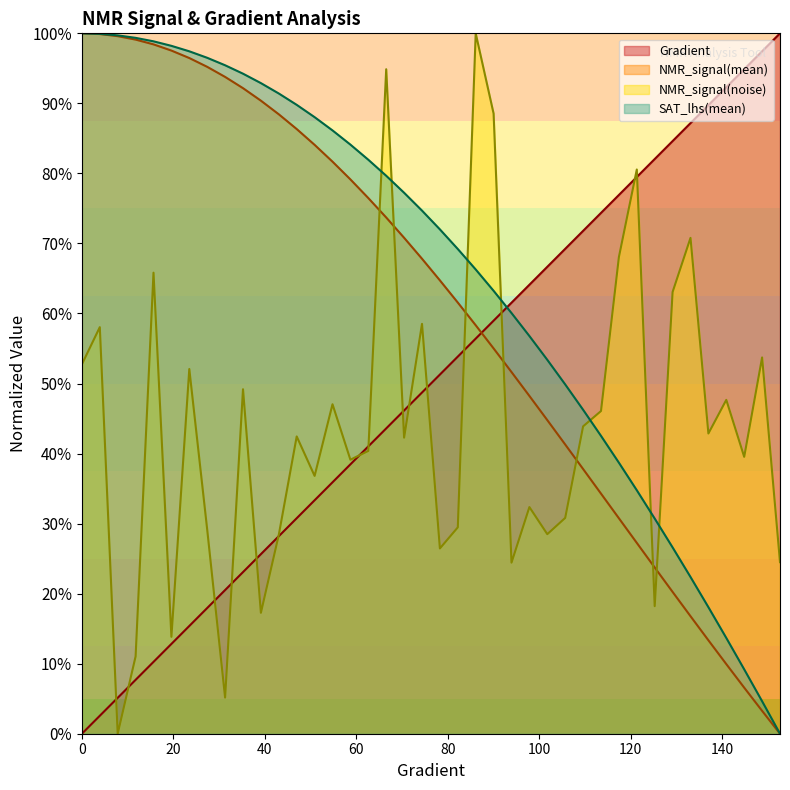

Which series has the largest range (max minus min)?

Gradient